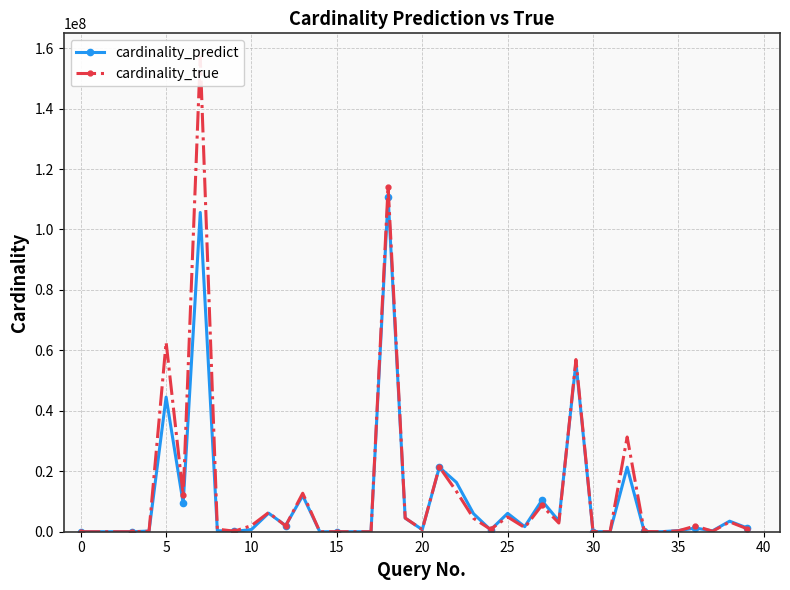

How many times do cardinality_true and cardinality_predict cross each other?

16